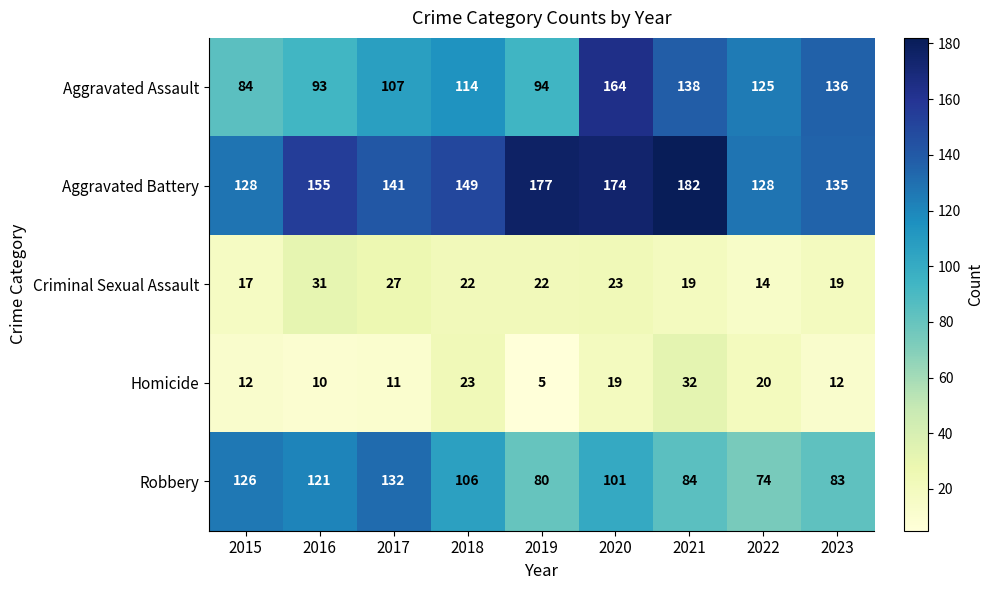

What is the lowest value of the Robbery series?

74